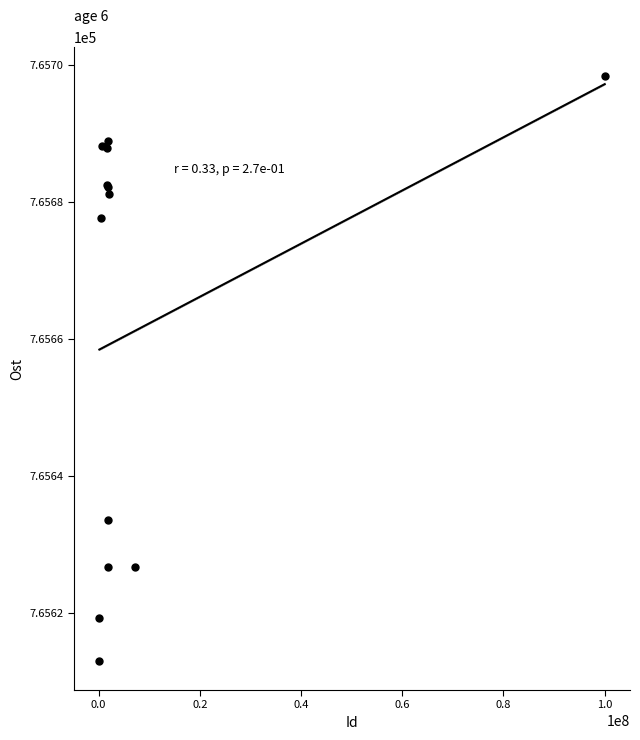

What Y value in the scatter plot is closest to 765655?

765633.7